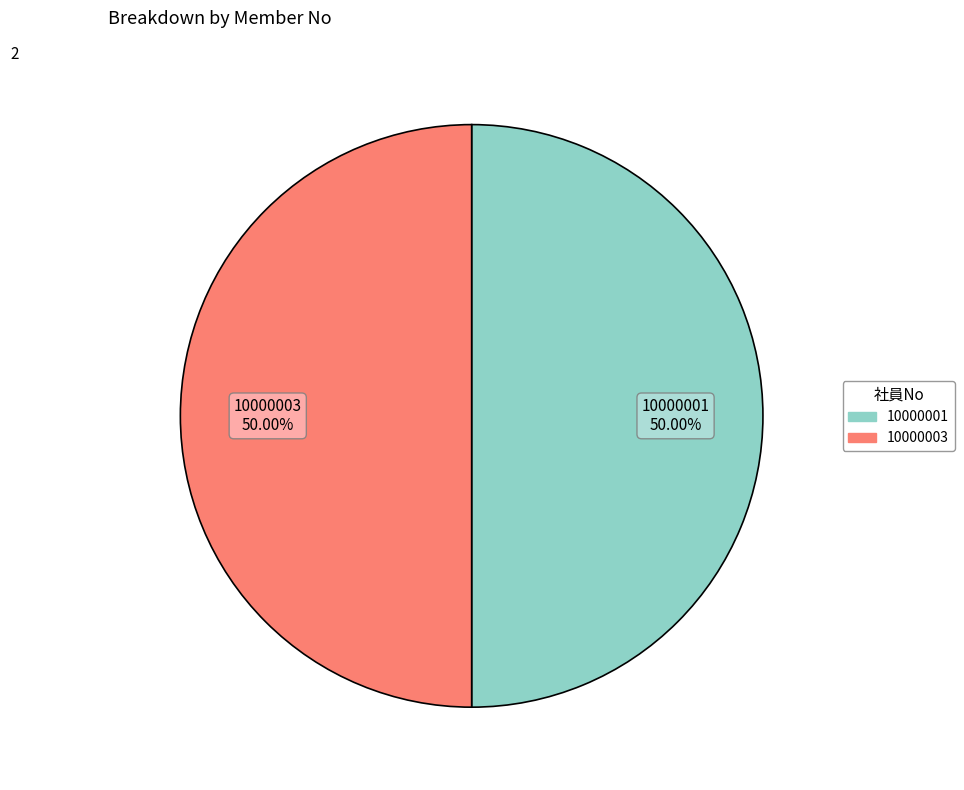

Approximately how many times larger is the value at 10000001 compared to 10000003?

1.0